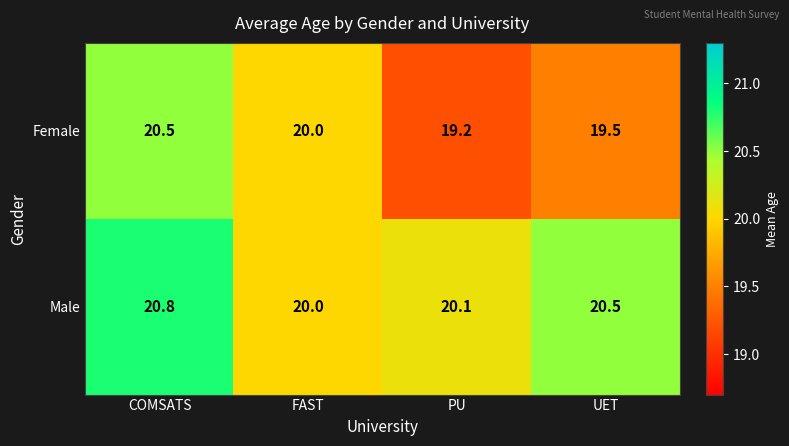

Is it true that Male equals 20.1 at PU?

True